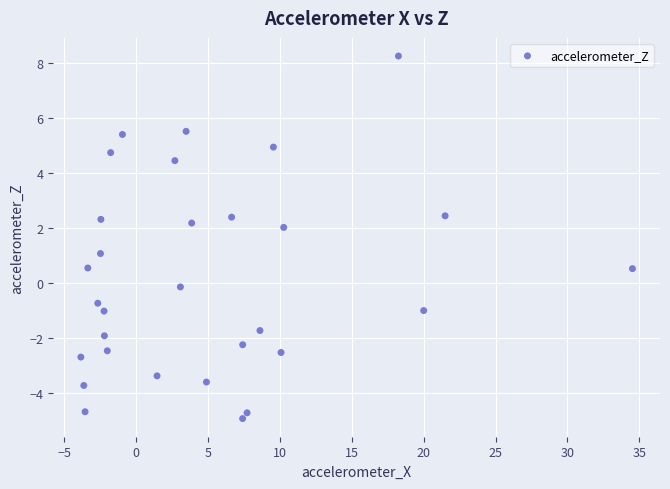

What is the range of Y values (max minus min)?

13.2